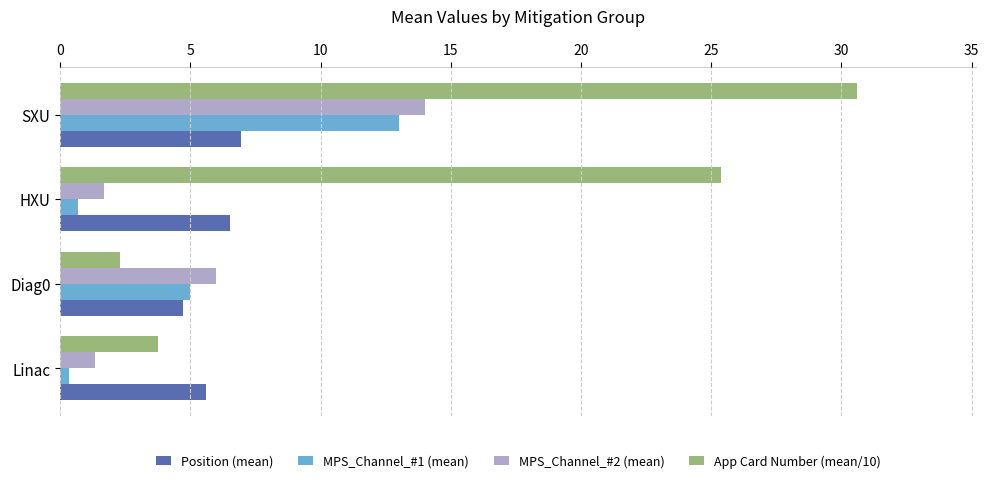

Which category has the lowest value in the Position (mean) series?

Diag0